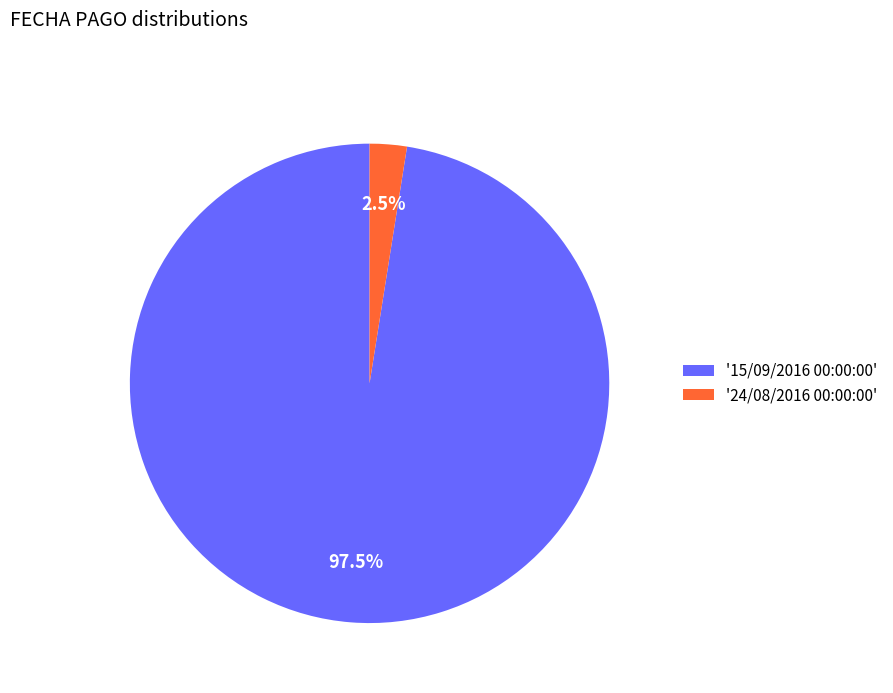

Which category accounts for the majority?

'15/09/2016 00:00:00'